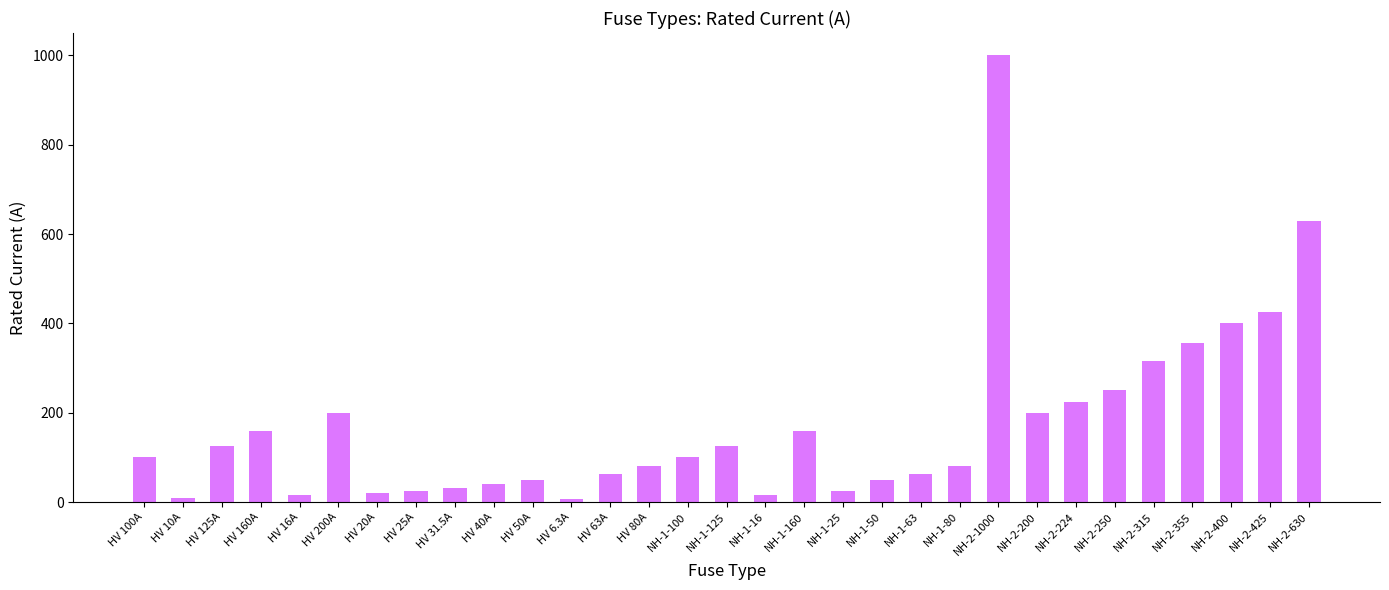

True or false: the data shows 16.0 at NH-1-16.

True